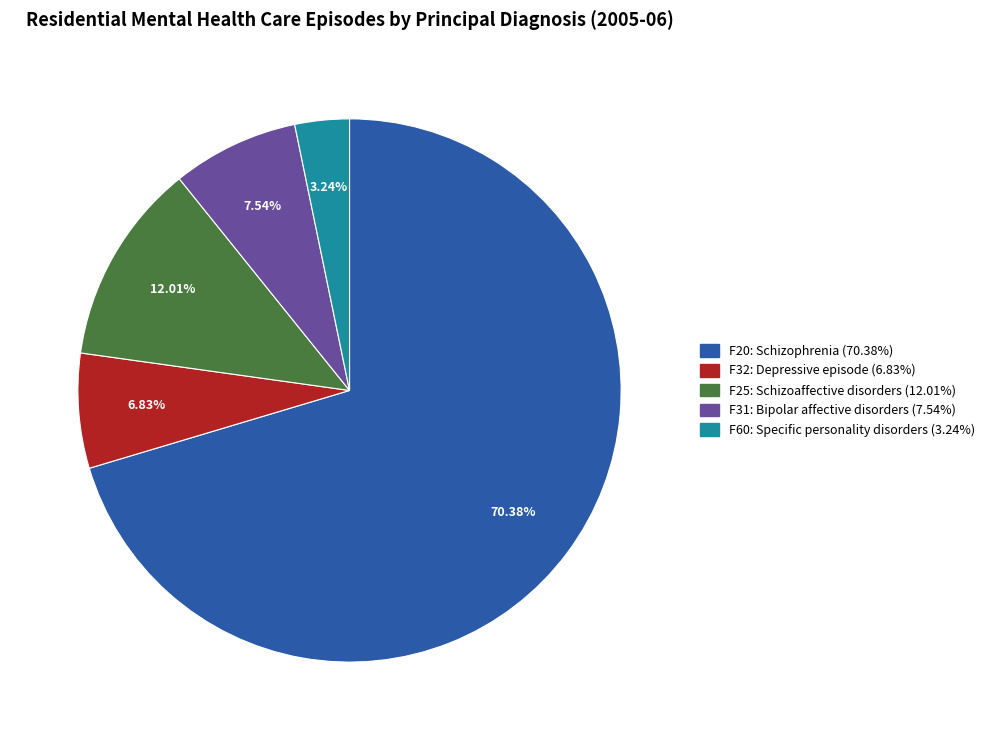

Is it true that F60: Specific personality disorders is 3% of the pie?

True